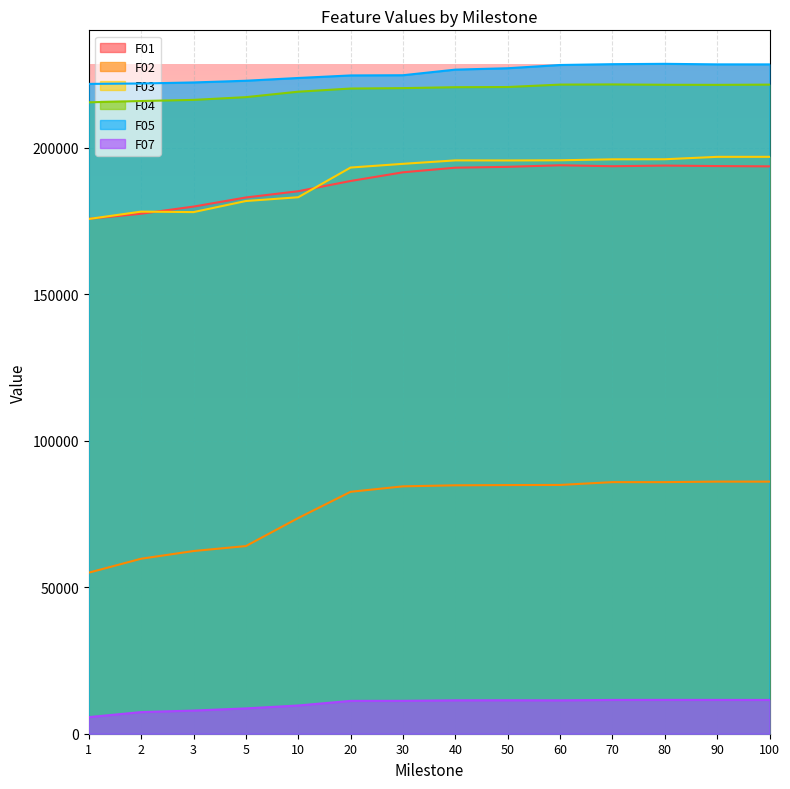

How many lines are shown in the chart?

6